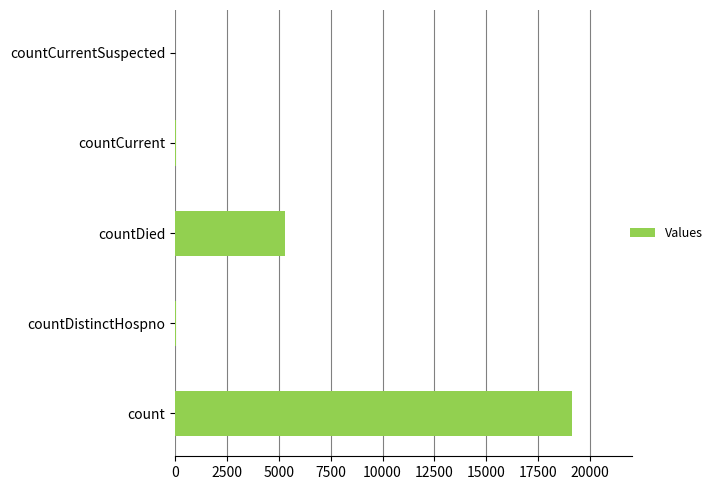

The chart shows a value of 3934 at count. True or false?

False